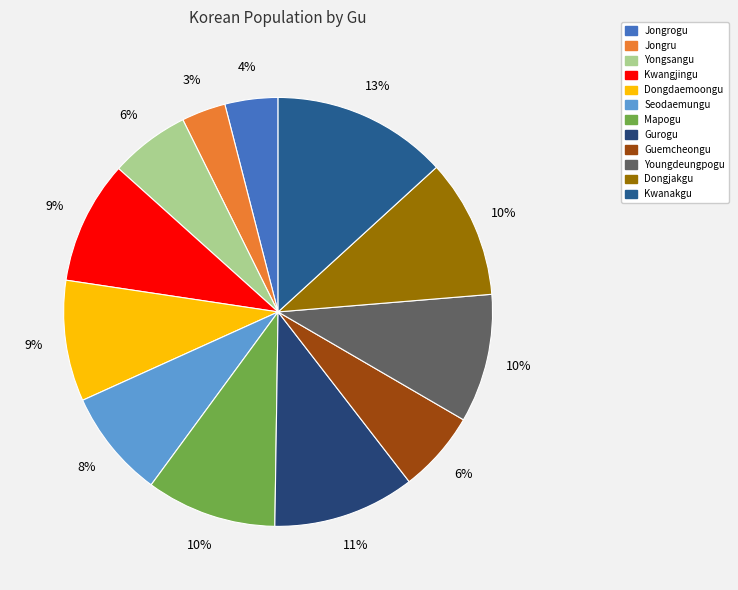

To the nearest percent, what is the average slice percentage?

8%